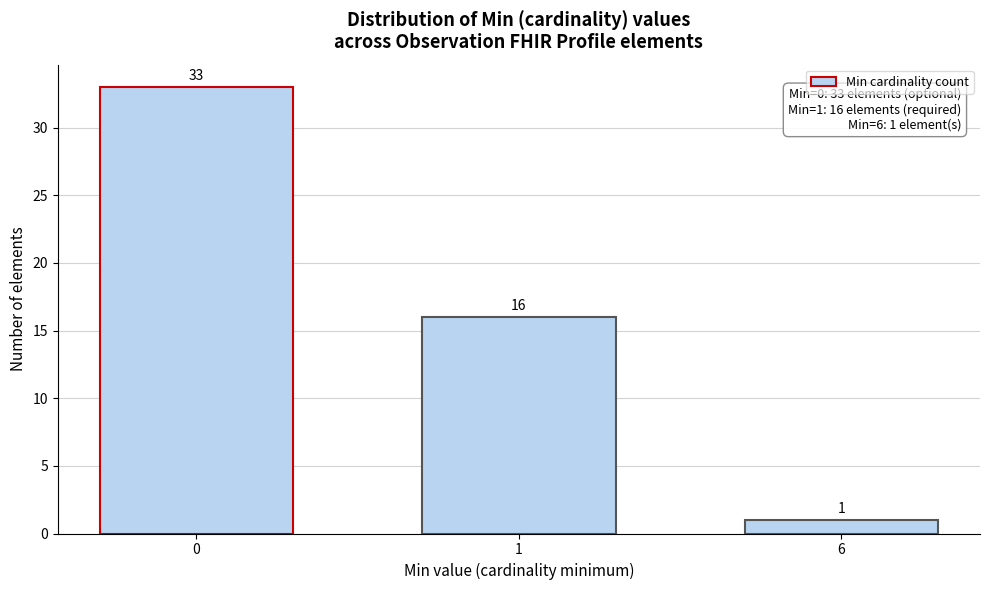

Reading left to right, extract all data points from this chart.

33	16	1